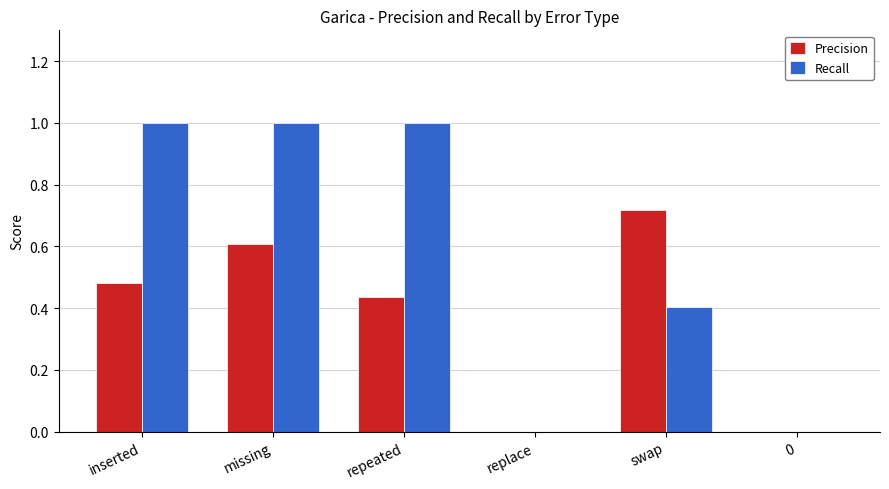

Which series has the largest total across all categories?

Recall